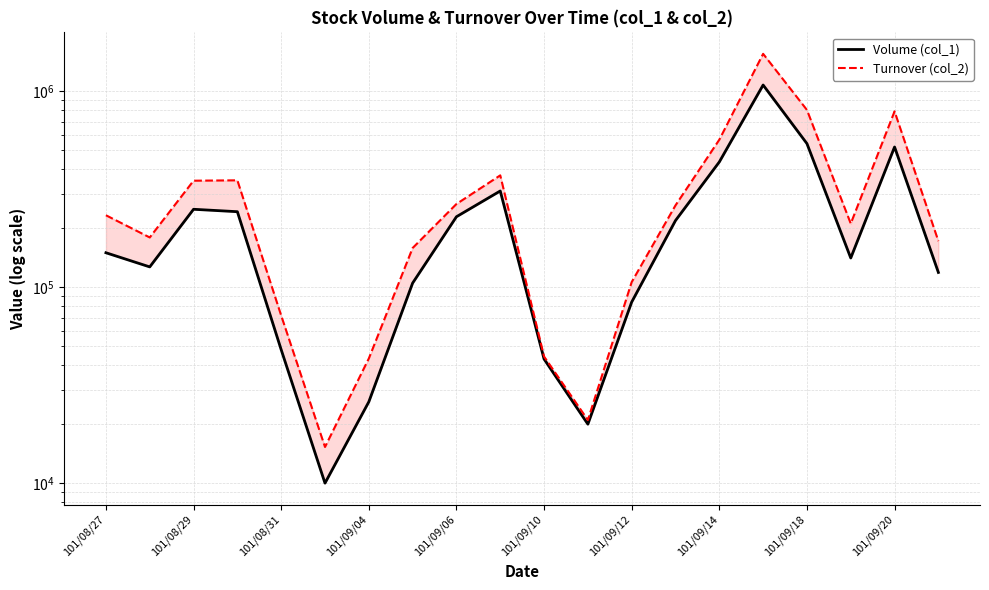

How many interior local valleys does the Volume (col_1) series have?

4